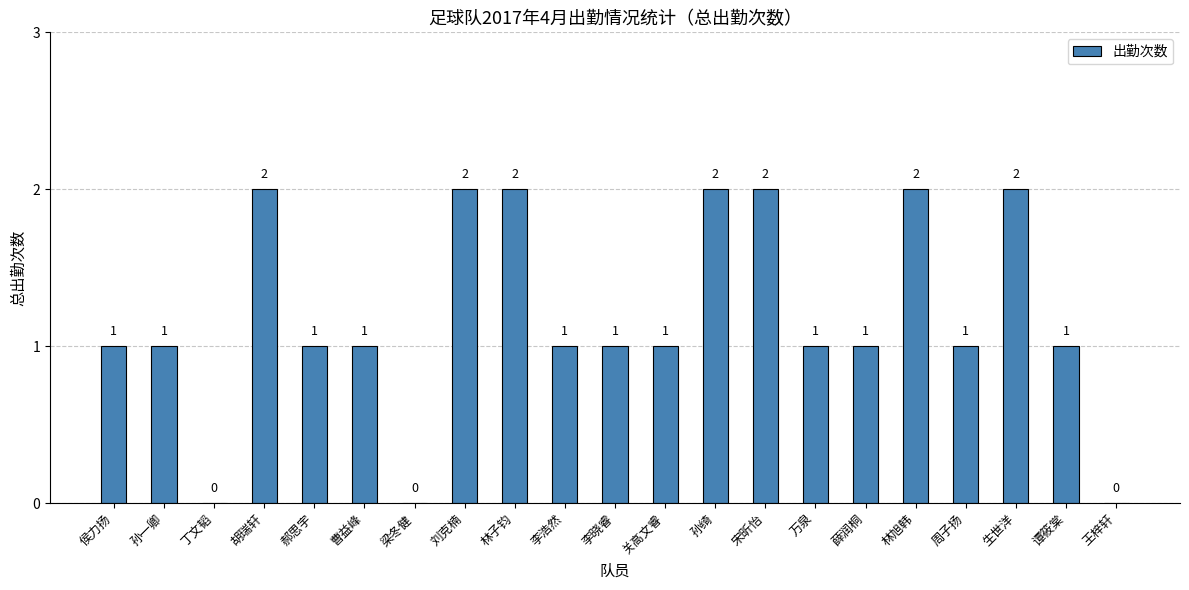

What is the greatest value displayed?

2